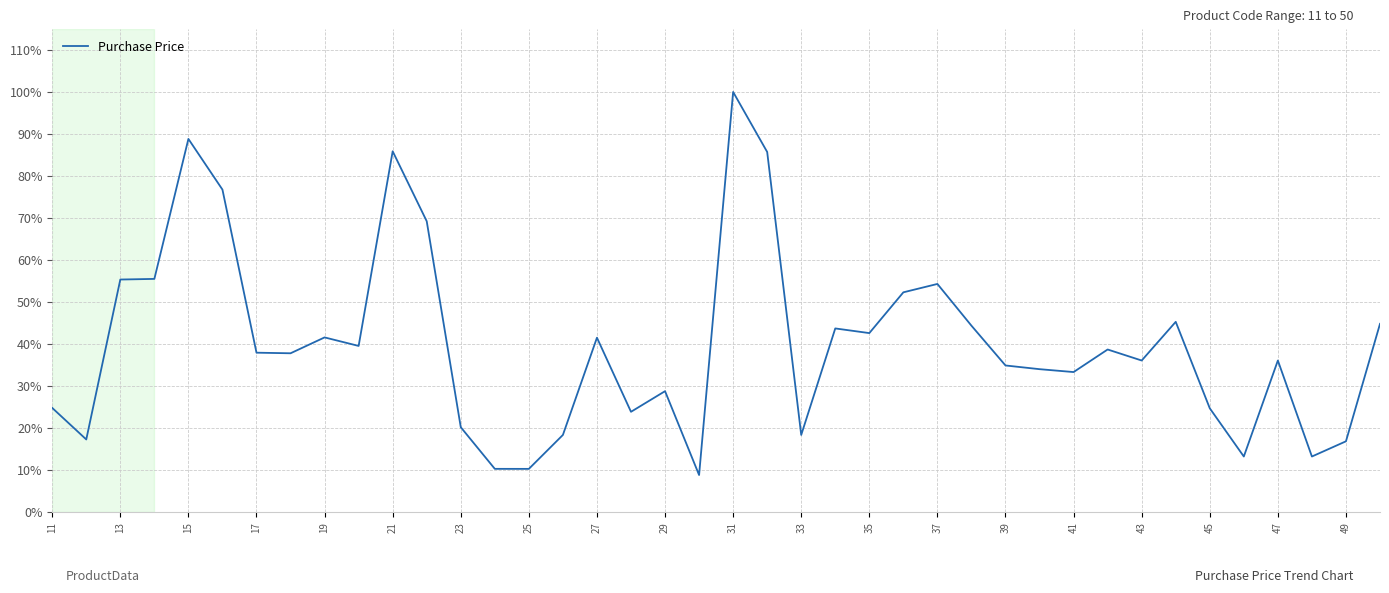

What is the difference between the maximum and minimum values?

91.2